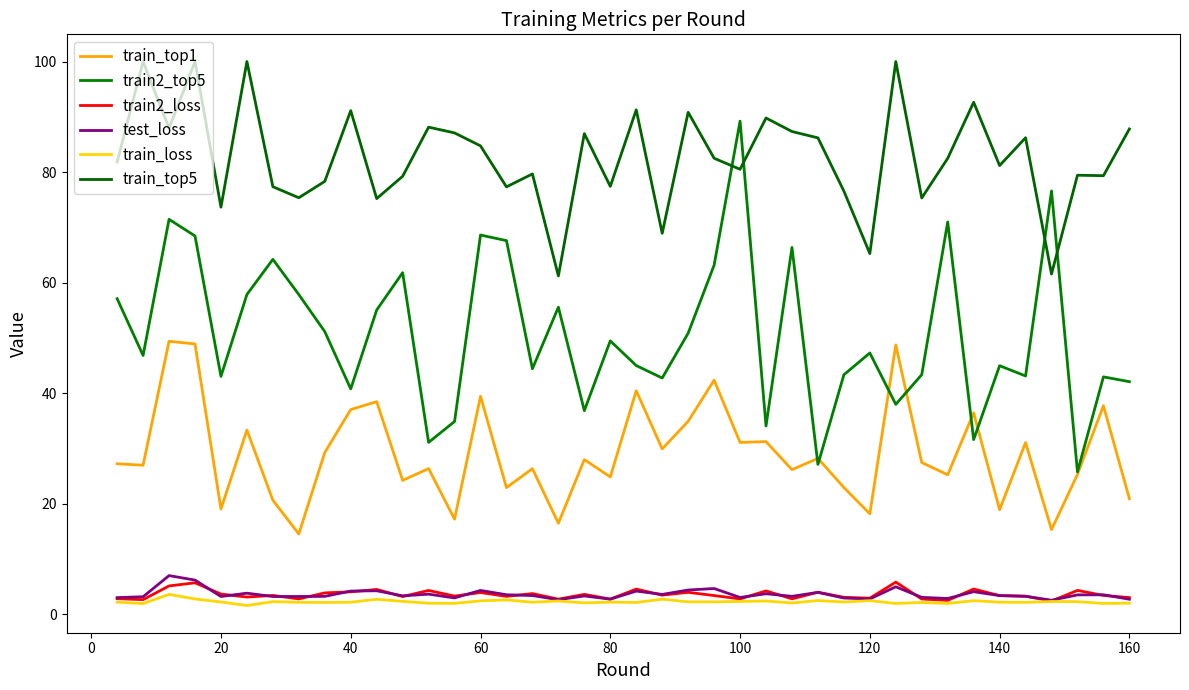

Is this an area chart (filled region under the line)?

No